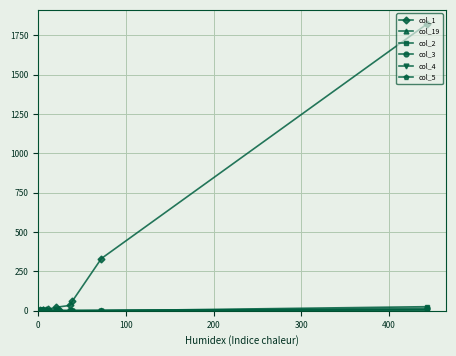

Where is col_2 nearest to the value 13?

200